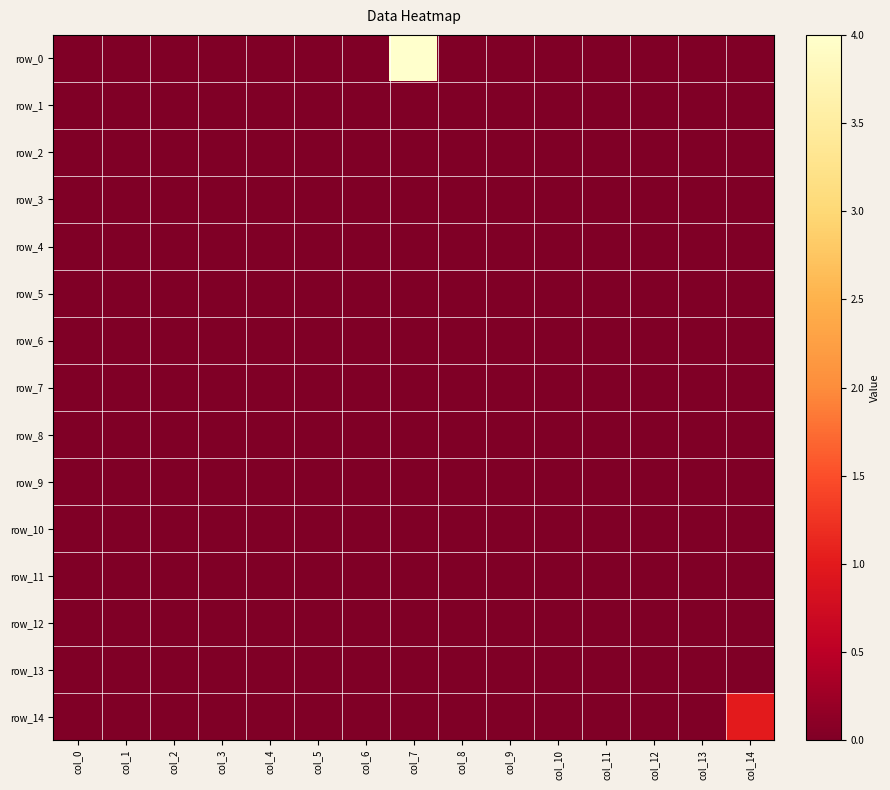

The row_0 series shows 1 at col_7. True or false?

False